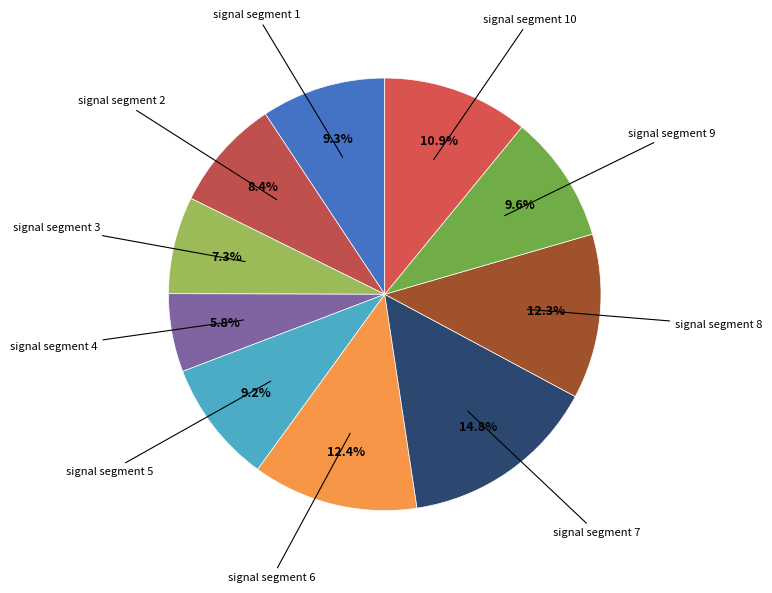

Rank the categories by value from lowest to highest.

signal segment 4, signal segment 3, signal segment 2, signal segment 5, signal segment 1, signal segment 9, signal segment 10, signal segment 8, signal segment 6, signal segment 7